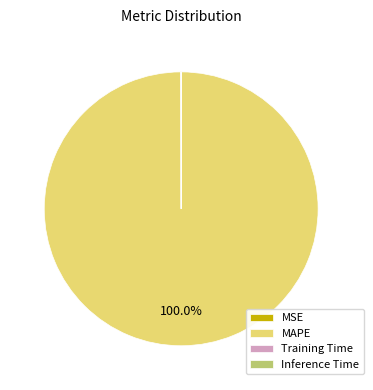

Is there any slice that represents more than half of the pie?

Yes